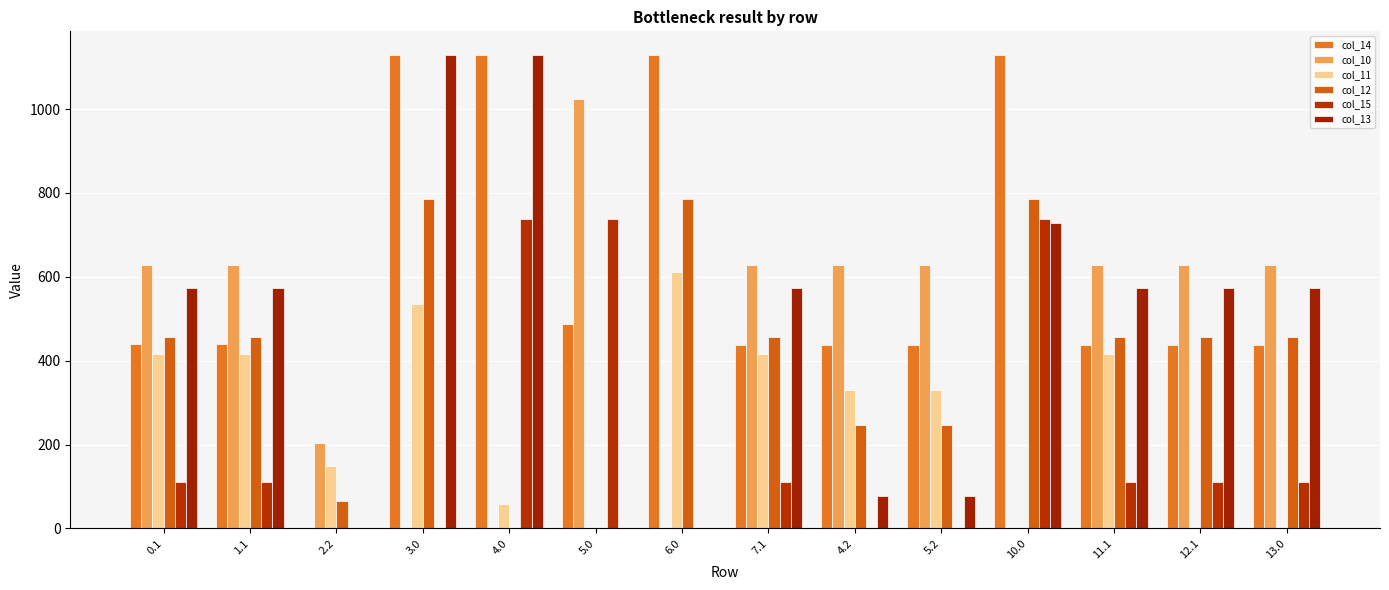

At which label does col_12 reach its peak?

3.0